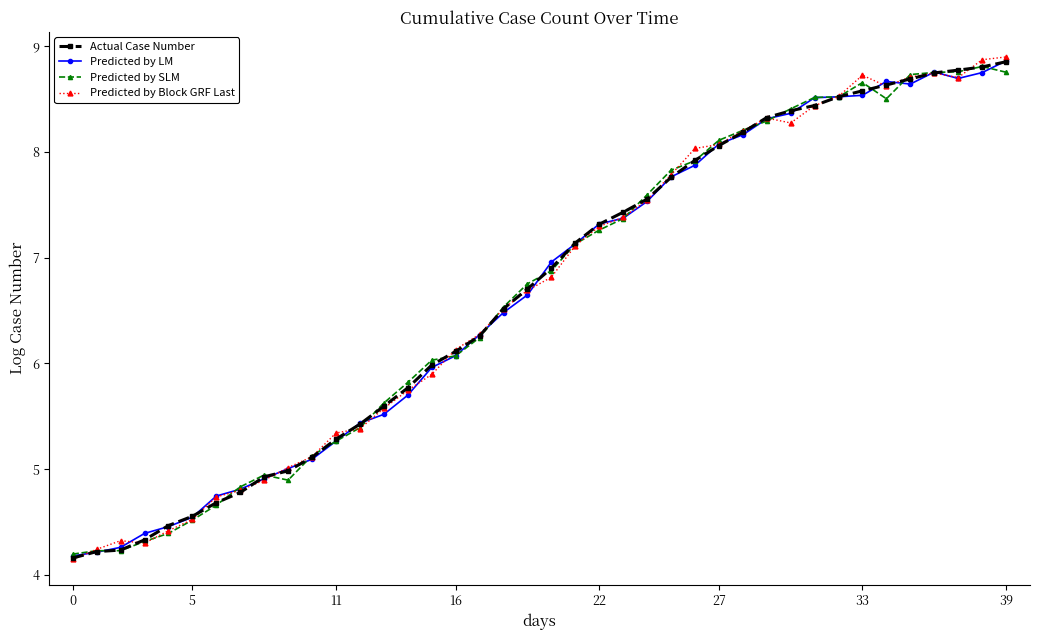

At how many categories does at least one series exceed 4?

40